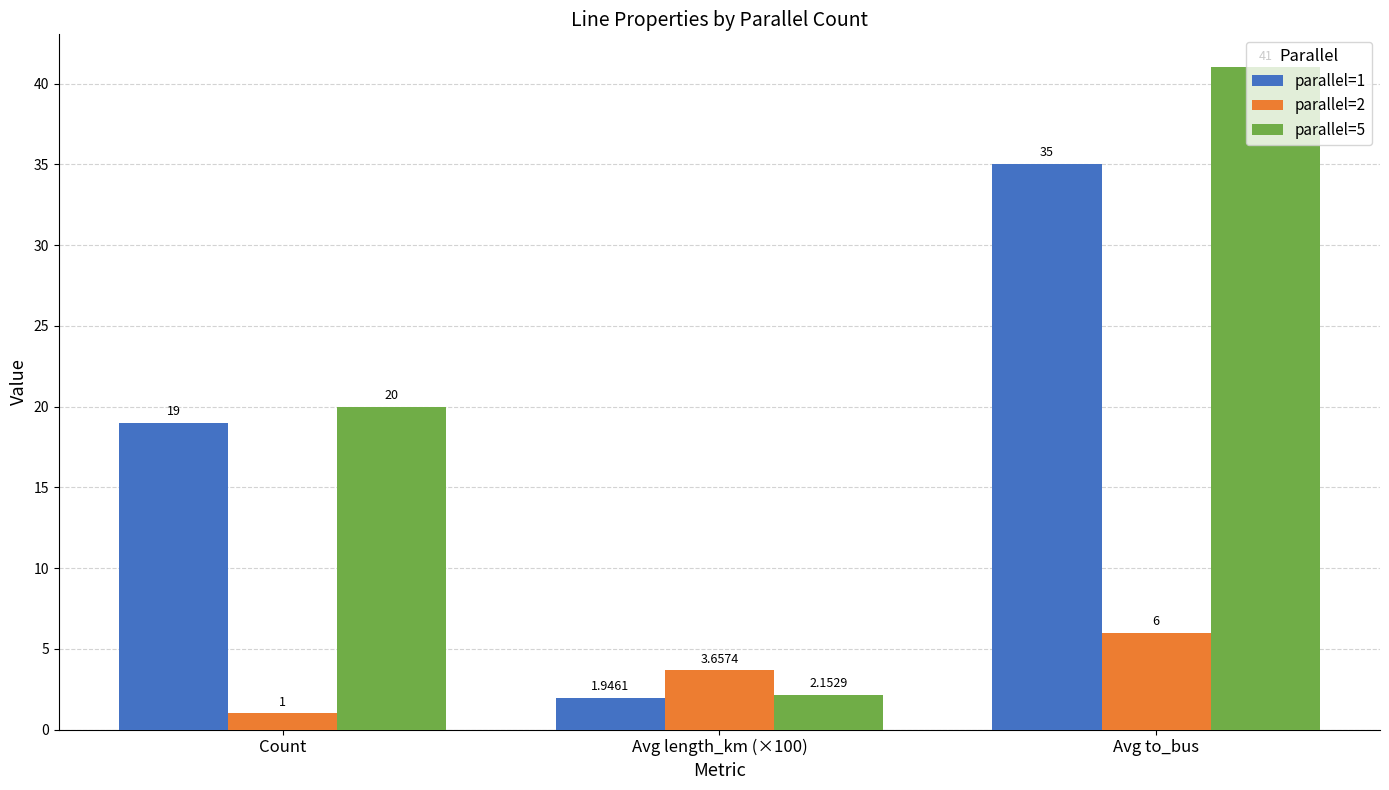

How many distinct data groups are displayed?

3